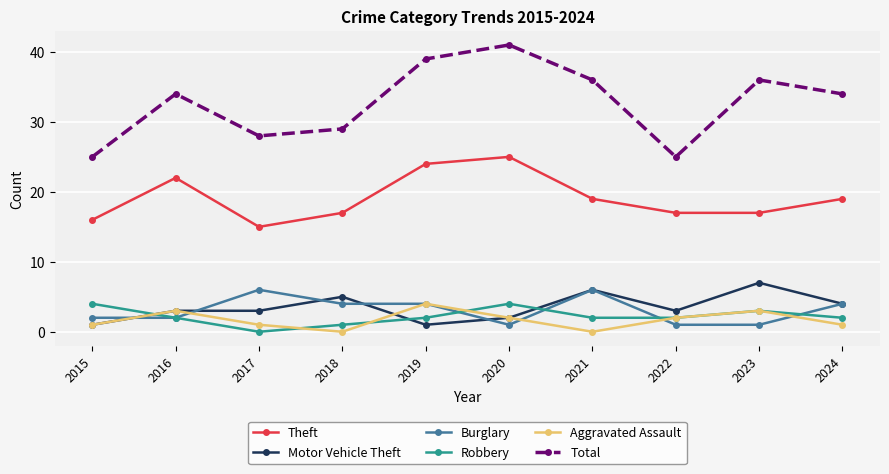

Which series has the largest range (max minus min)?

Total